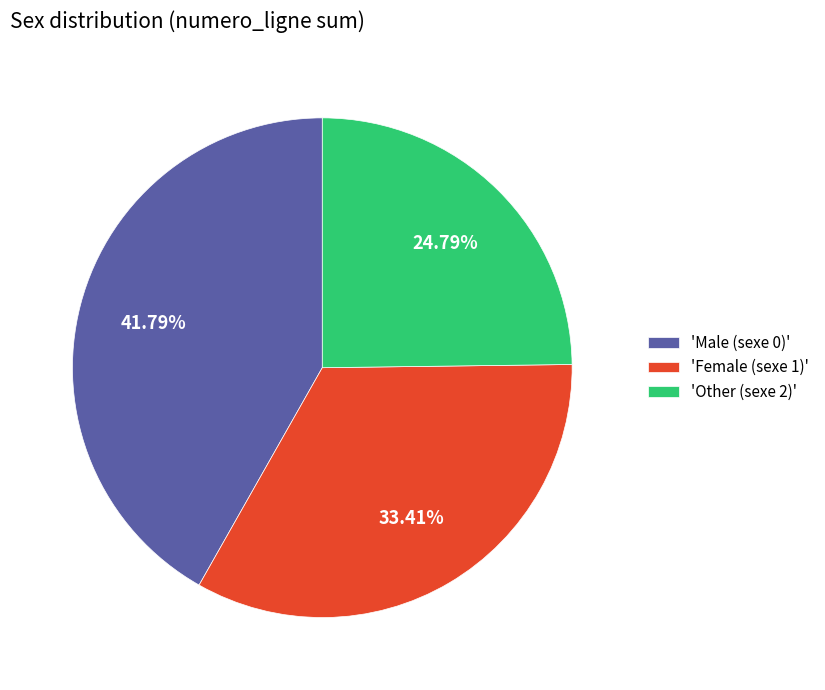

What is the smallest slice in the pie chart?

'Other (sexe 2)'